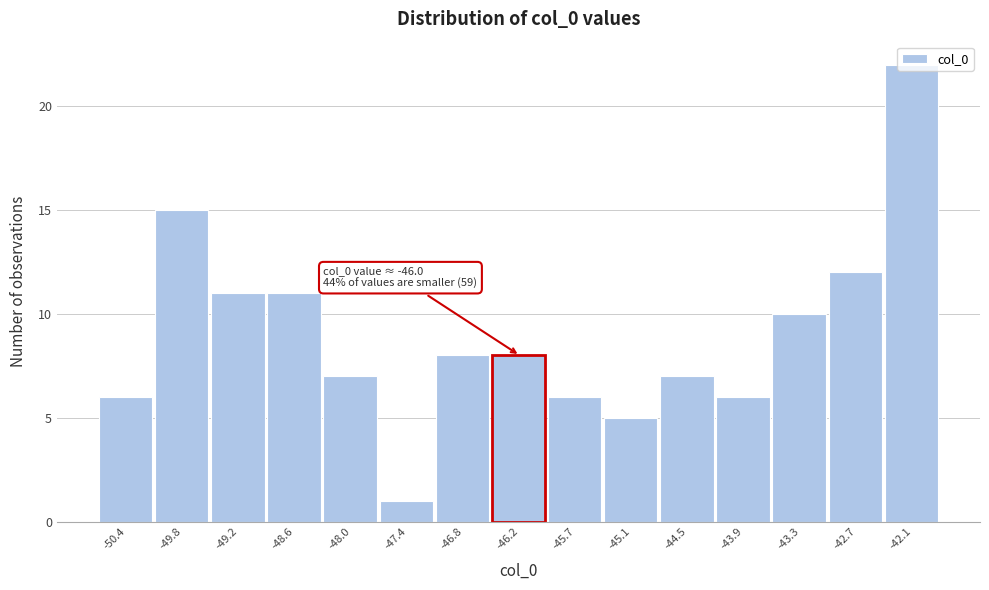

What is the label of the 11th bar from the right?

-48.0